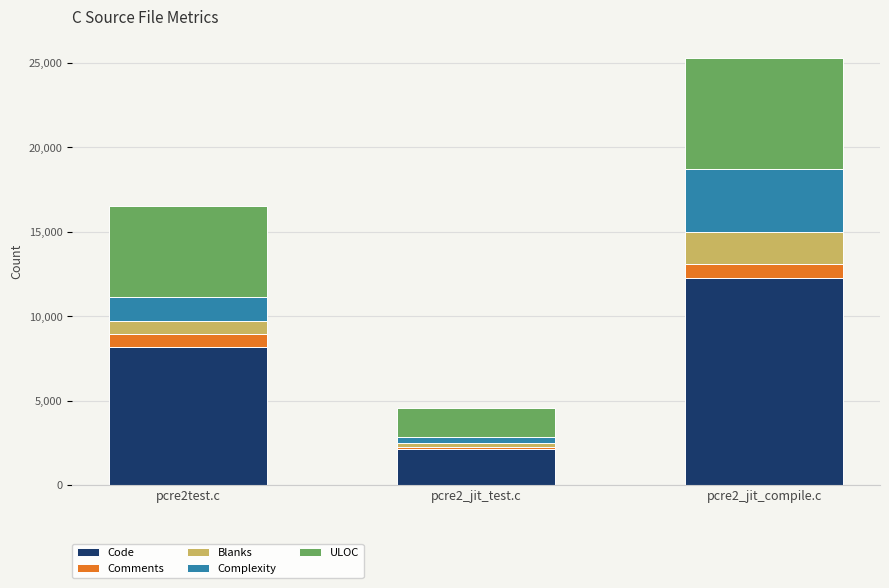

At which category is the sum across all series the highest?

pcre2_jit_compile.c